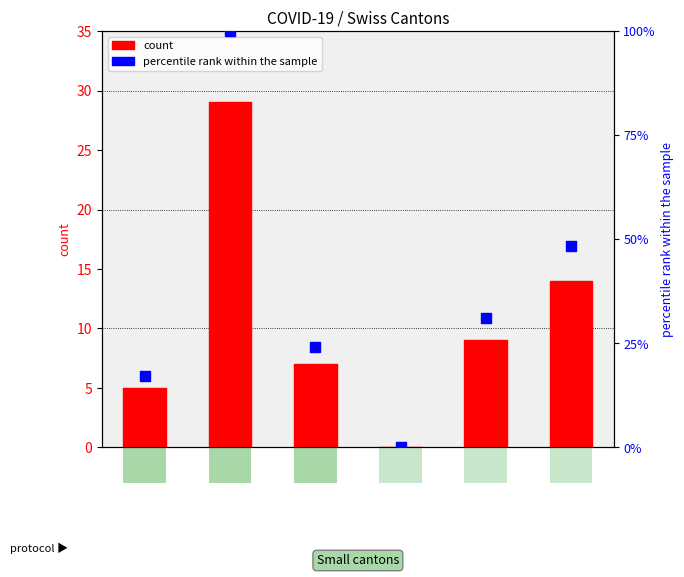

Is the value of count at JU greater than the value of percentile rank within the sample at UR?

No